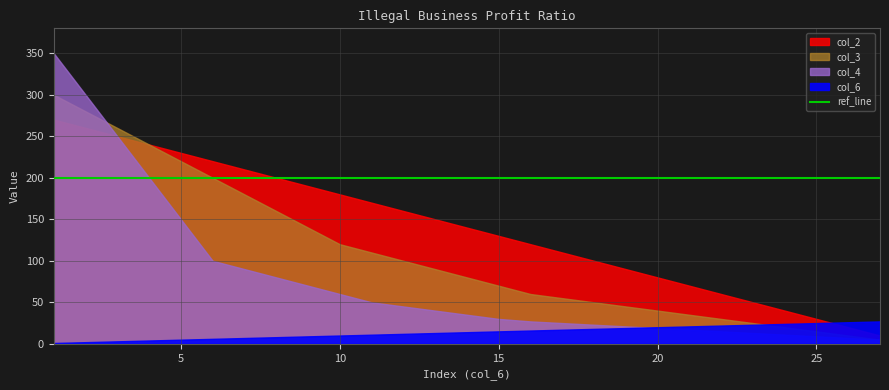

Reading left to right, what are all the values shown in this chart?

col_2: 270	260	250	240	230	220	210	200	190	180	170	160	150	140	130	120	110	100	90	80	70	60	50	40	30	20	10
col_3: 300	280	260	240	220	200	180	160	140	120	110	100	90	80	70	60	55	50	45	40	35	30	25	20	15	10	5
col_4: 350	300	250	200	150	100	90	80	70	60	50	45	40	35	30	27	25	23	21	19	17	15	13	11	9	7	5
col_6: 1	2	3	4	5	6	7	8	9	10	11	12	13	14	15	16	17	18	19	20	21	22	23	24	25	26	27